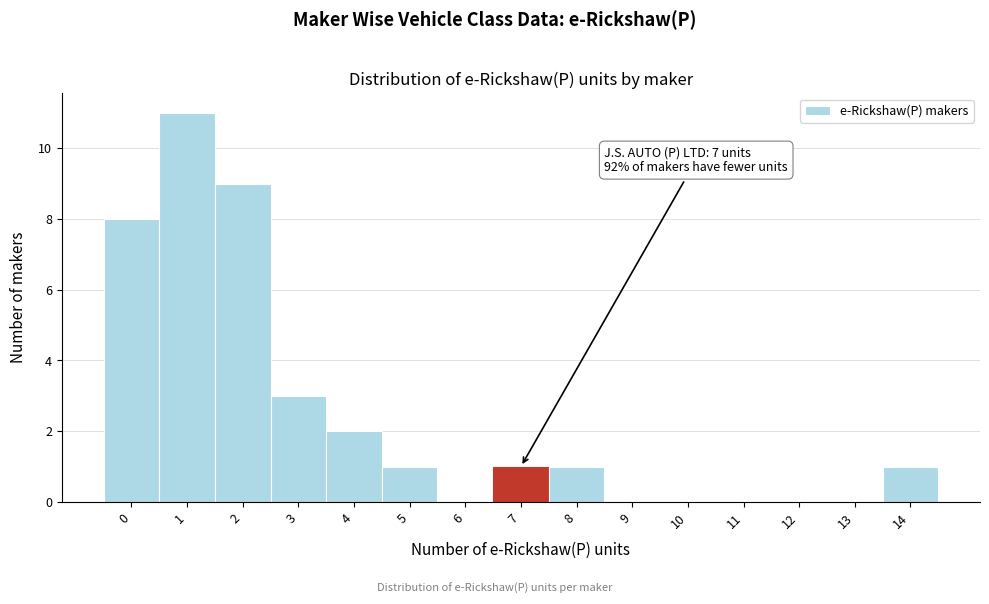

Which range on the x-axis has the tallest bar?

0.5 to 1.5